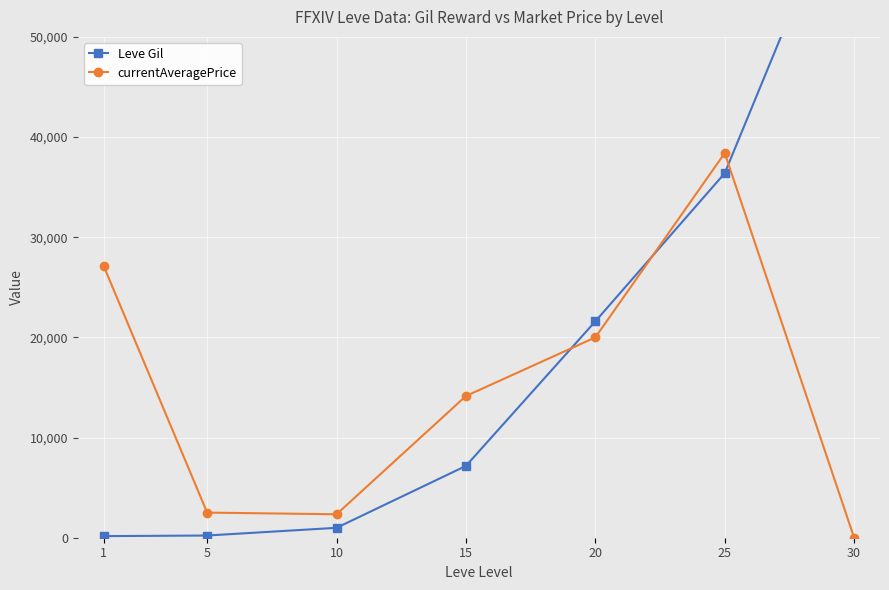

Is it true that Leve Gil equals 21600 at 20?

True